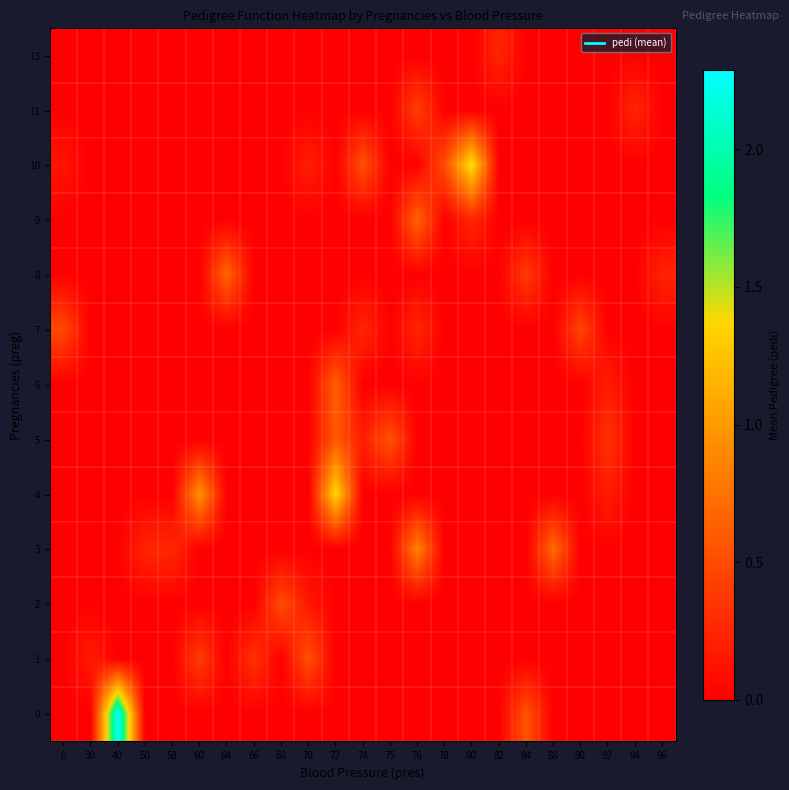

At how many categories does at least one series exceed 0?

23